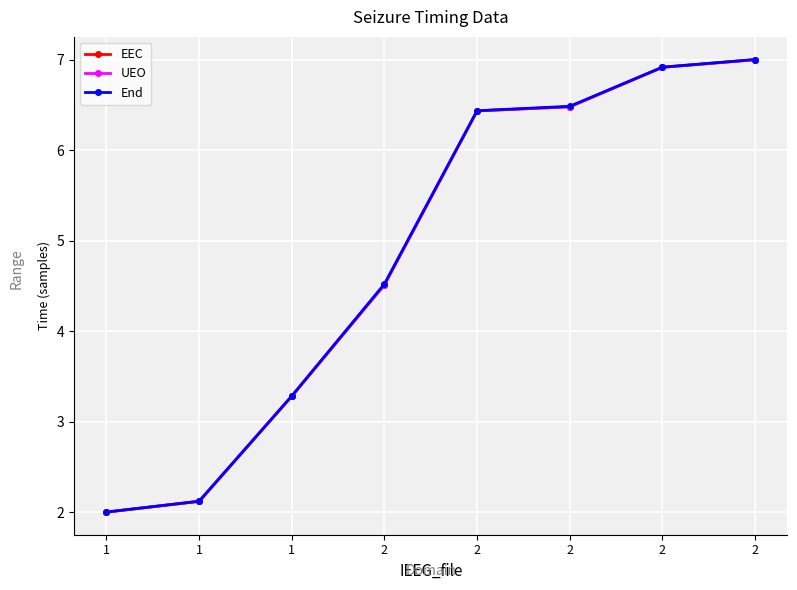

Does the chart have visible grid lines?

Yes